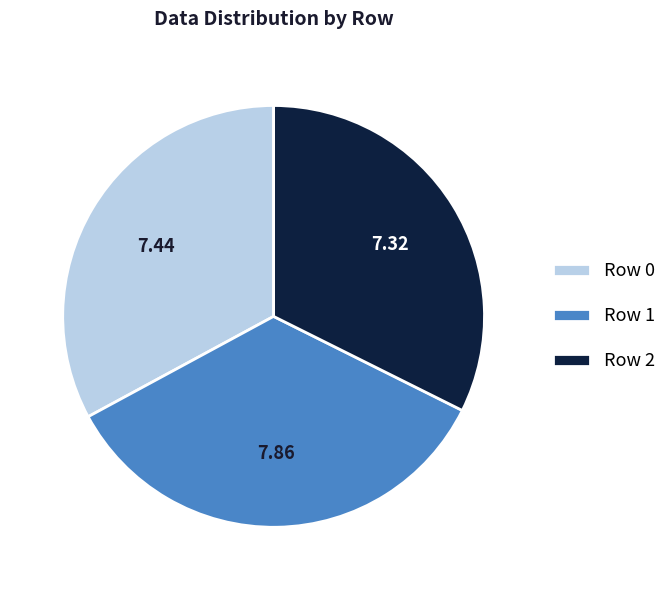

Which category has the smallest portion of the pie?

Row 2